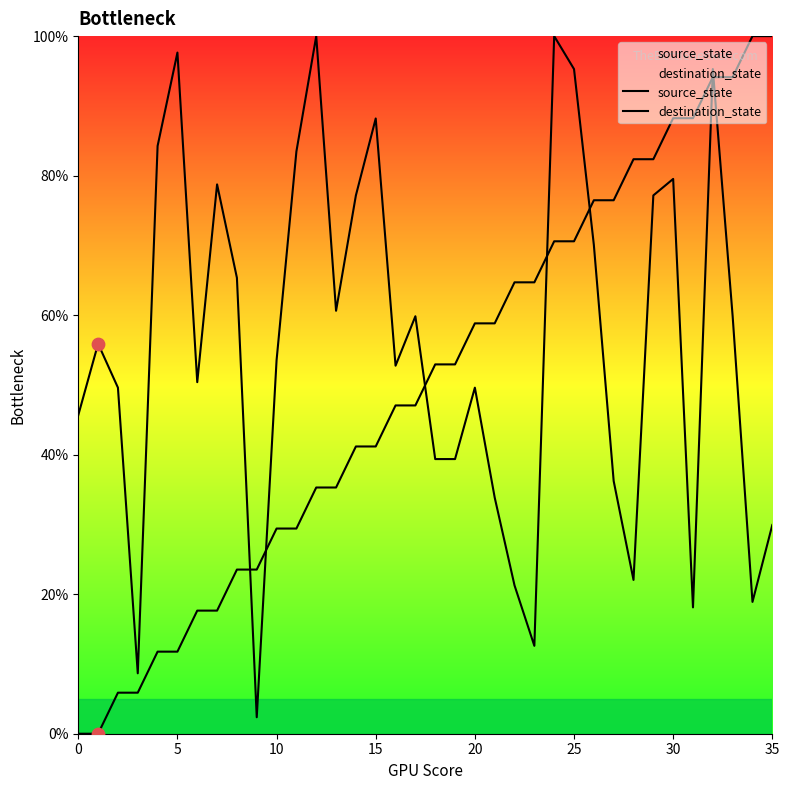

At which category is the sum across all series the highest?

32